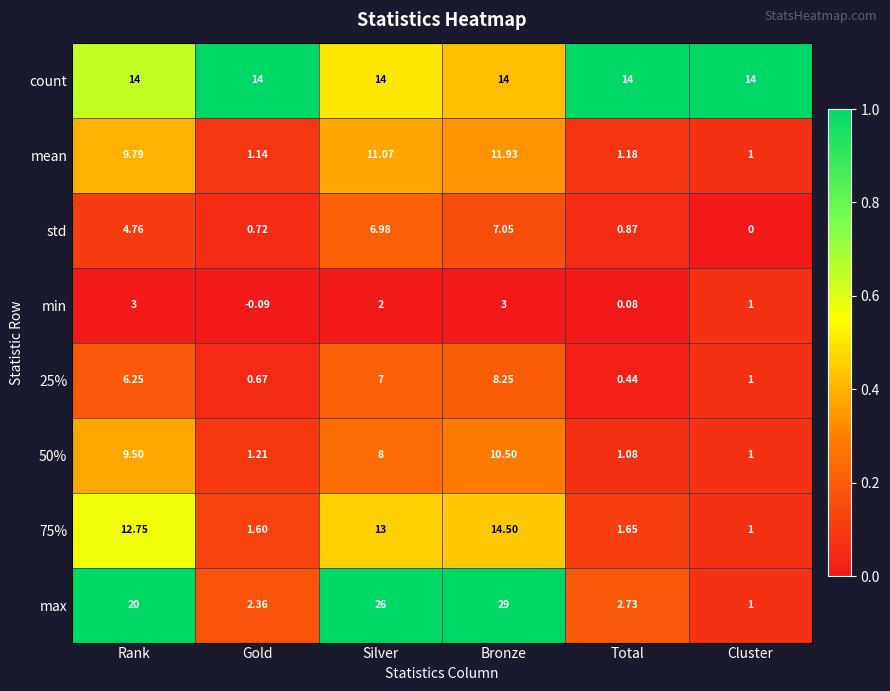

How many categories are shown in the chart?

6